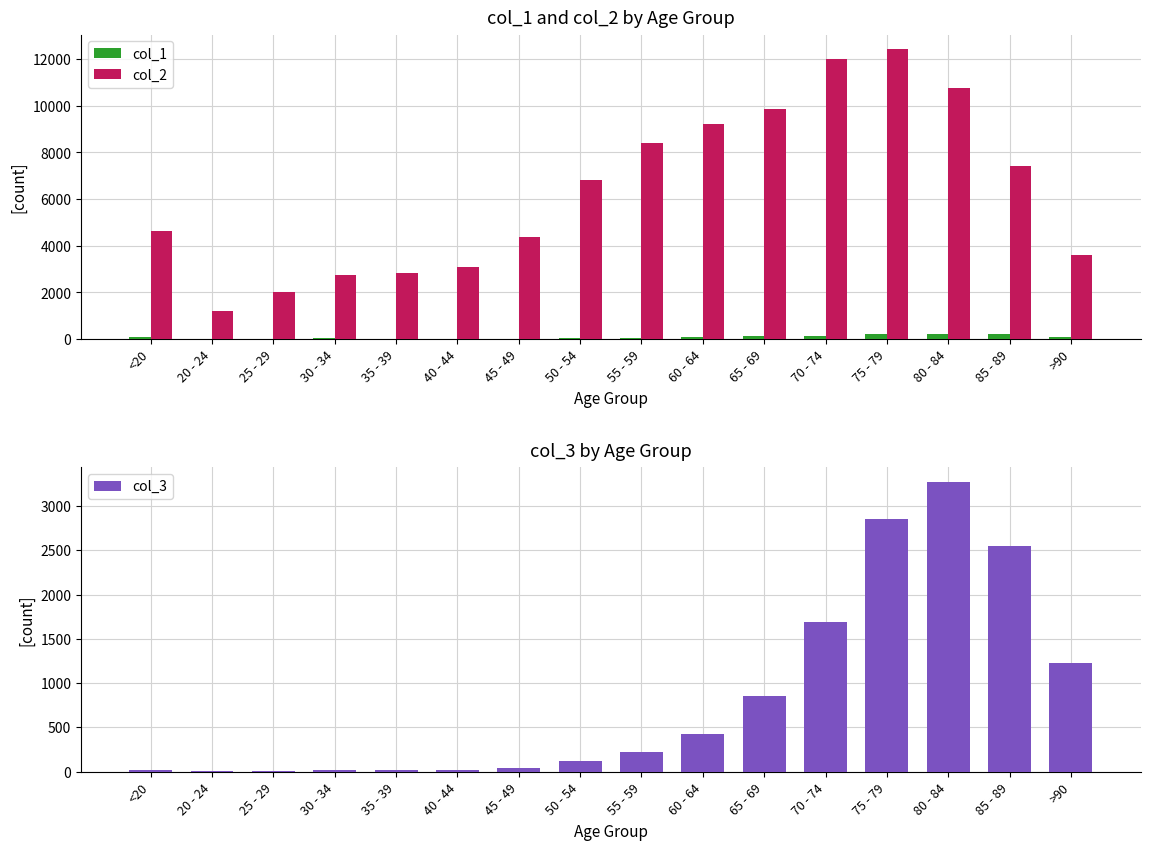

What is the label of the 2nd bar from the left?

20 - 24